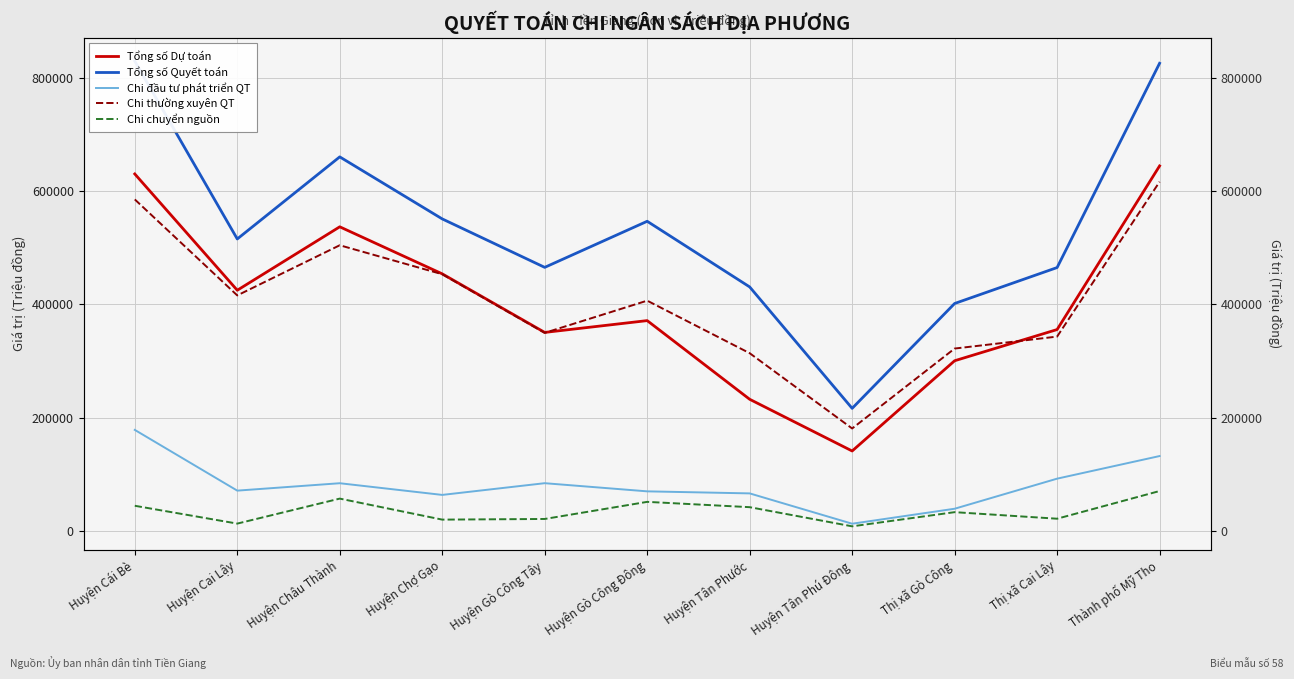

How many interior local valleys does the Tổng số Quyết toán series have?

3